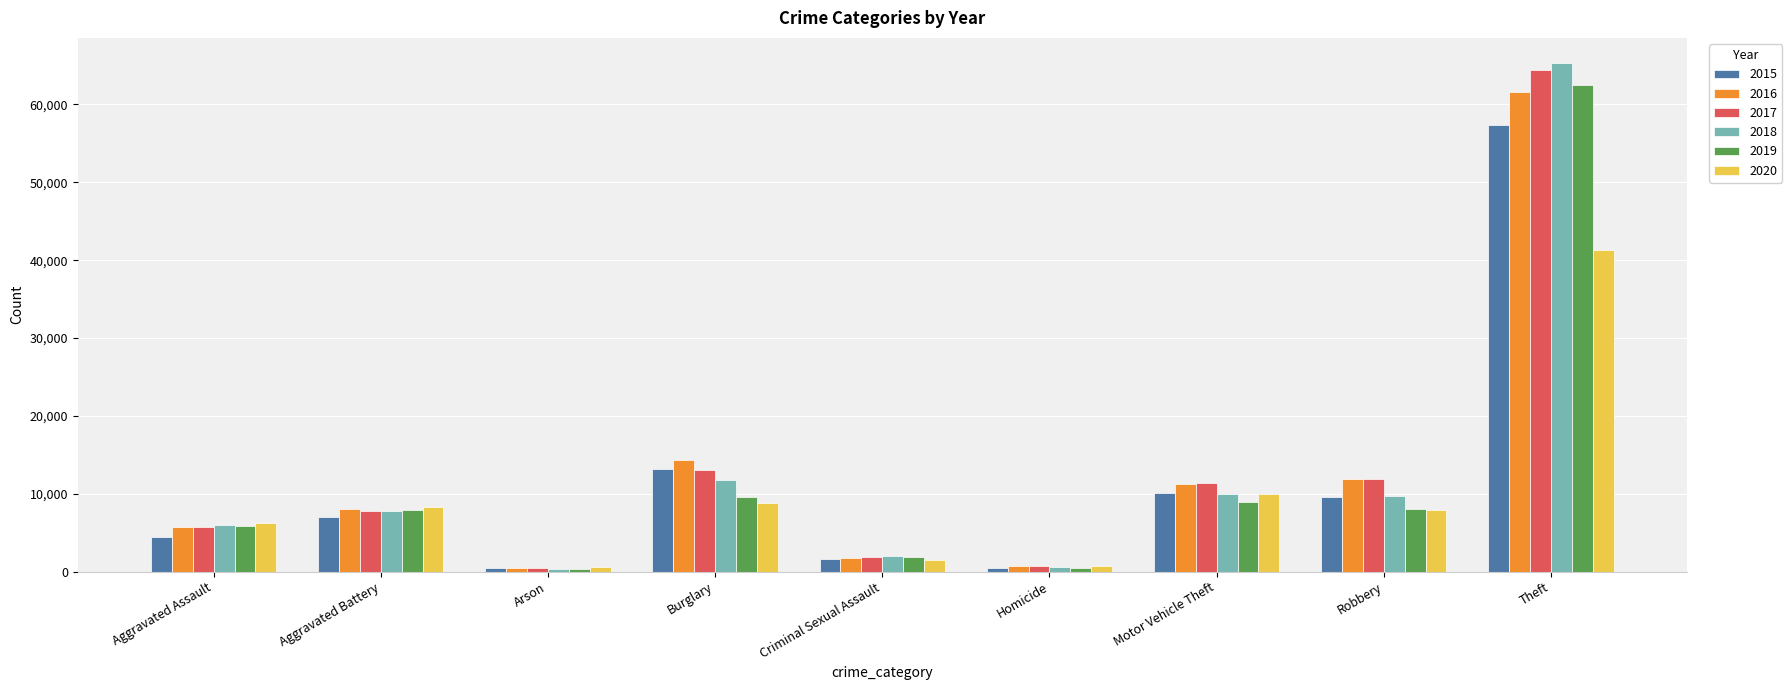

Which series has the widest spread of values?

2018